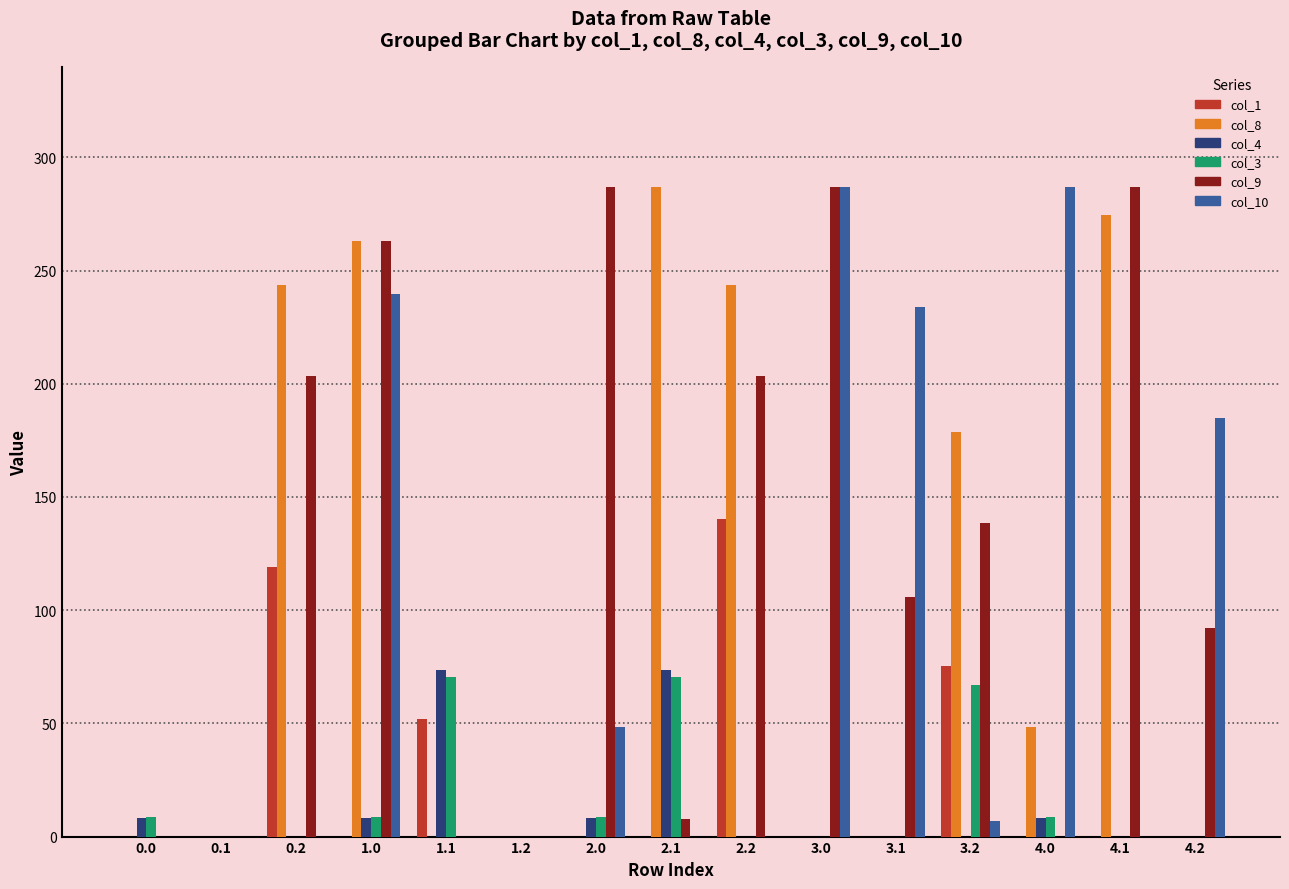

Are the bars grouped side by side (vs. stacked)?

Yes